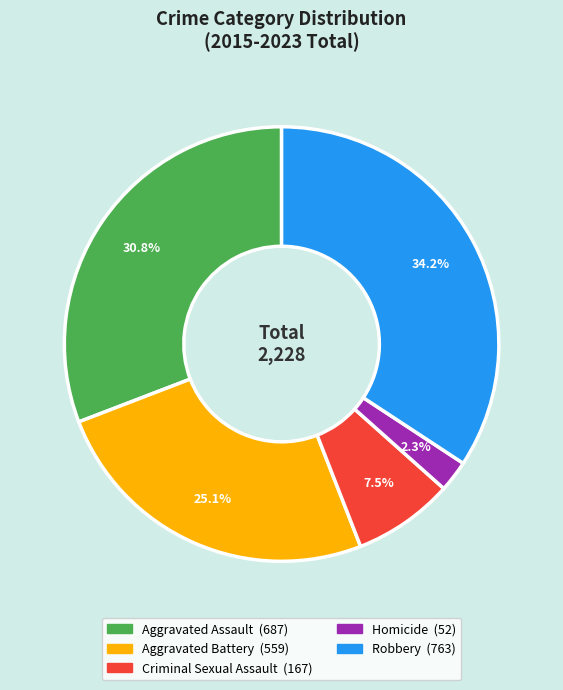

Does Criminal Sexual Assault account for over 50% of the chart?

No